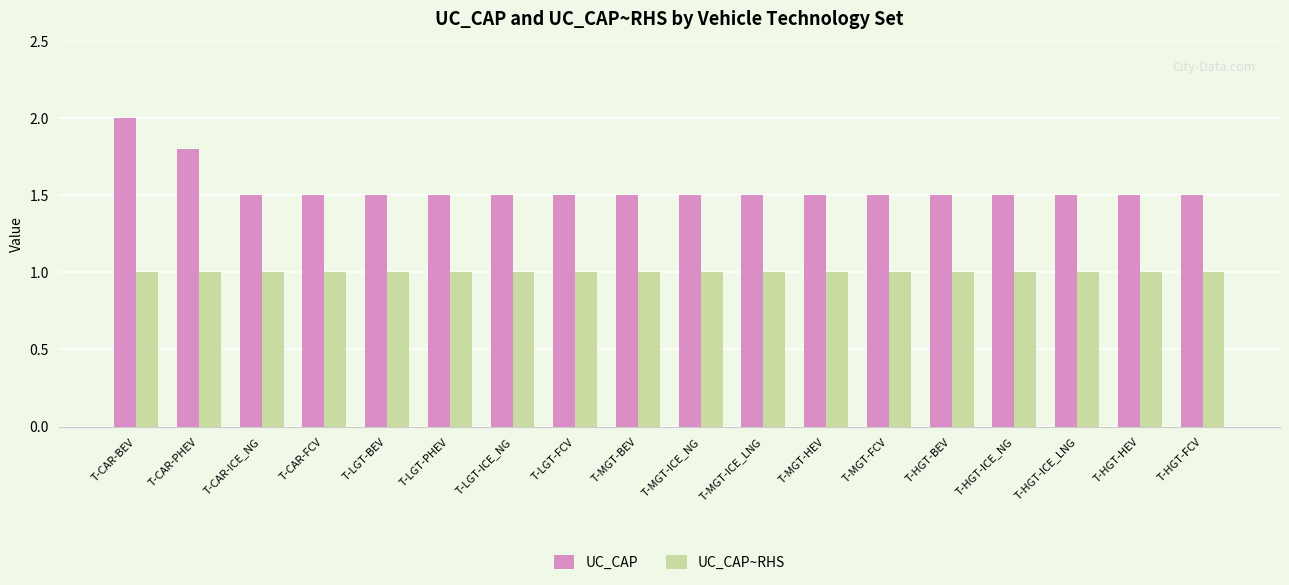

Read the UC_CAP value at T-MGT-ICE_NG.

1.5